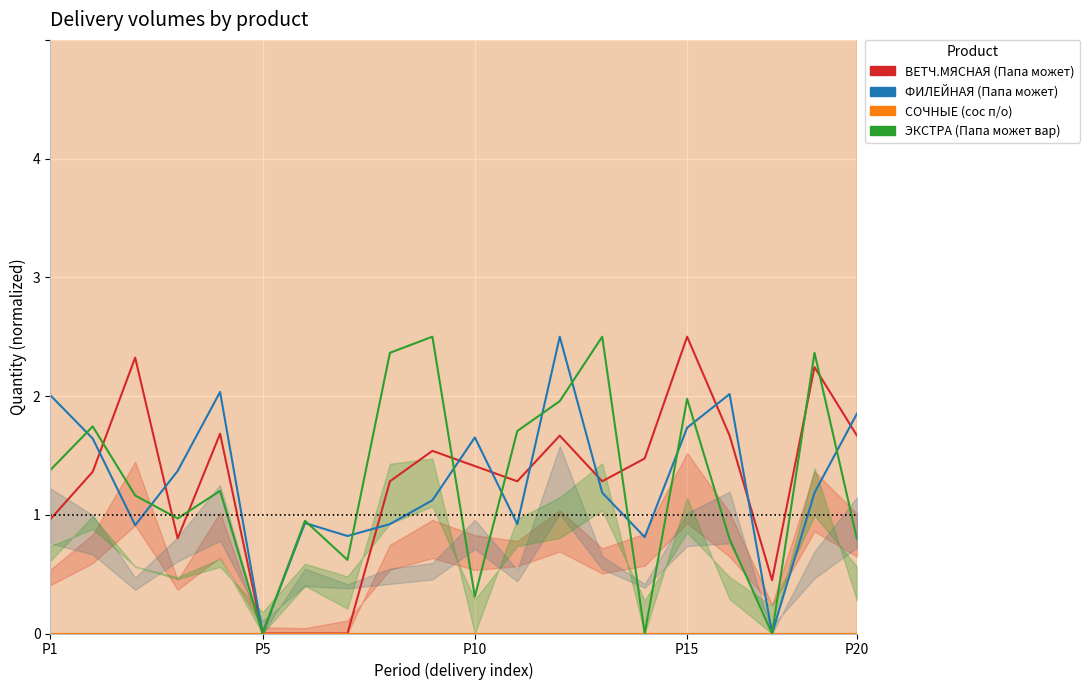

Rank the series by their maximum value, from highest to lowest.

ВЕТЧ.МЯСНАЯ (Папа может), ФИЛЕЙНАЯ (Папа может), ЭКСТРА (Папа может вар), СОЧНЫЕ (сос п/о)